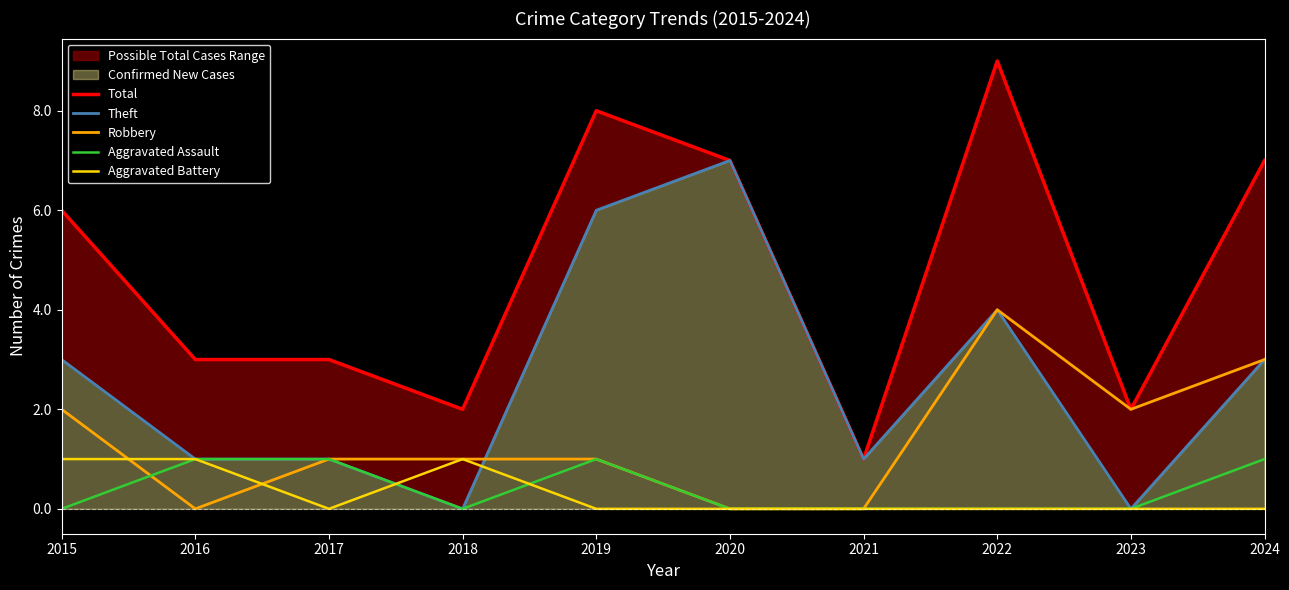

Between which two adjacent categories do Theft and Robbery first intersect?

2018 and 2019